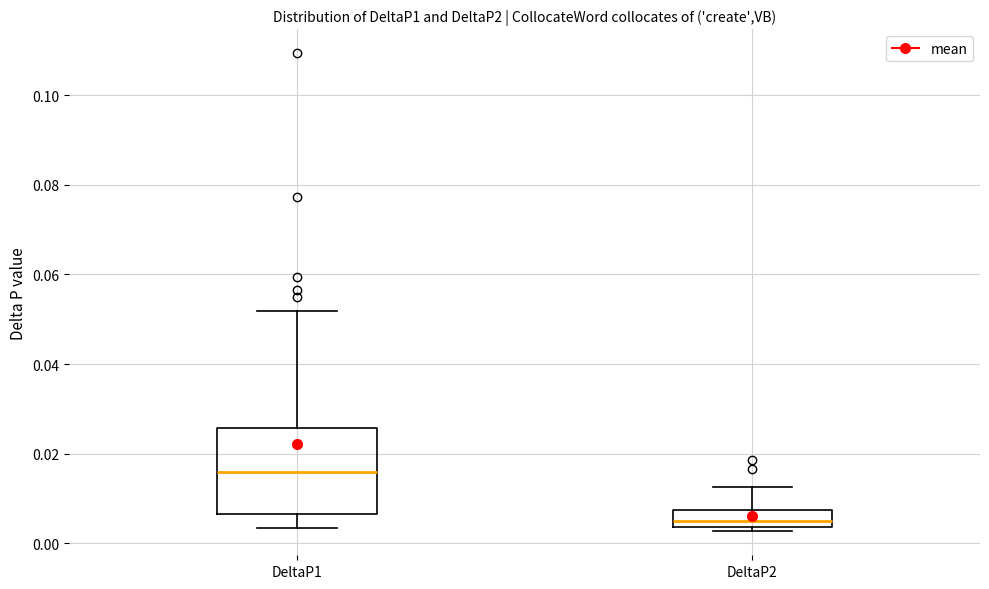

Which box is the tallest, from its lower edge to its upper edge?

DeltaP1